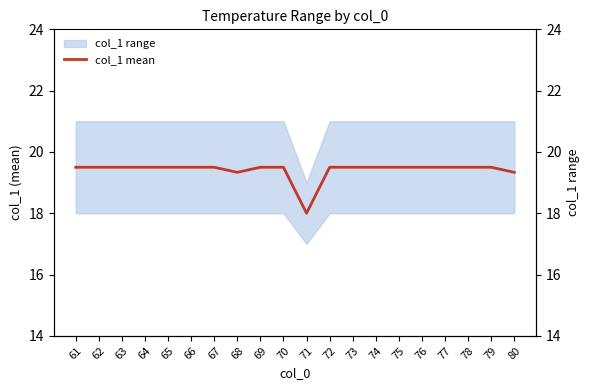

What is the minimum value shown in the chart?

18.0